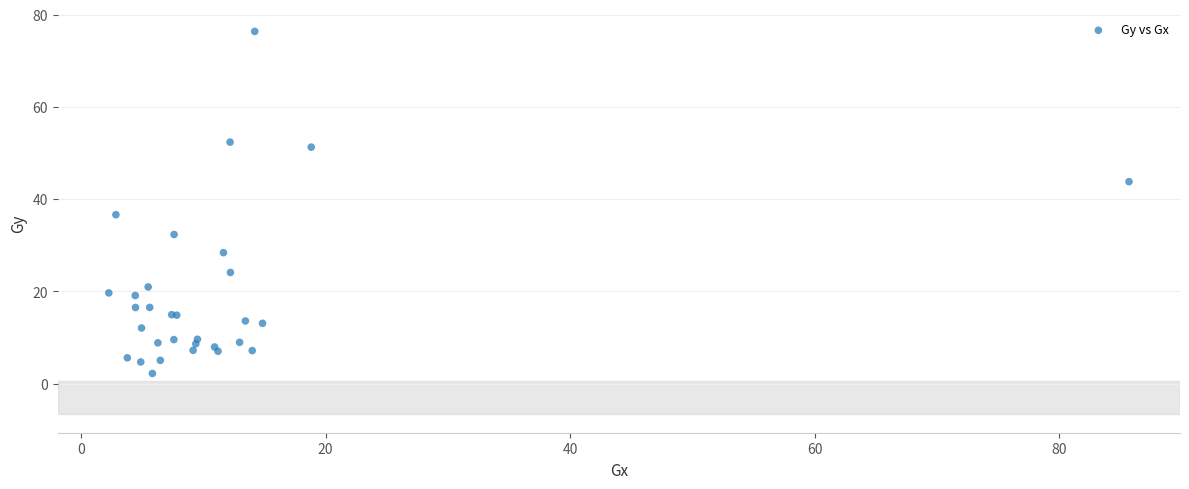

What Y value in the scatter plot is closest to 39?

36.6